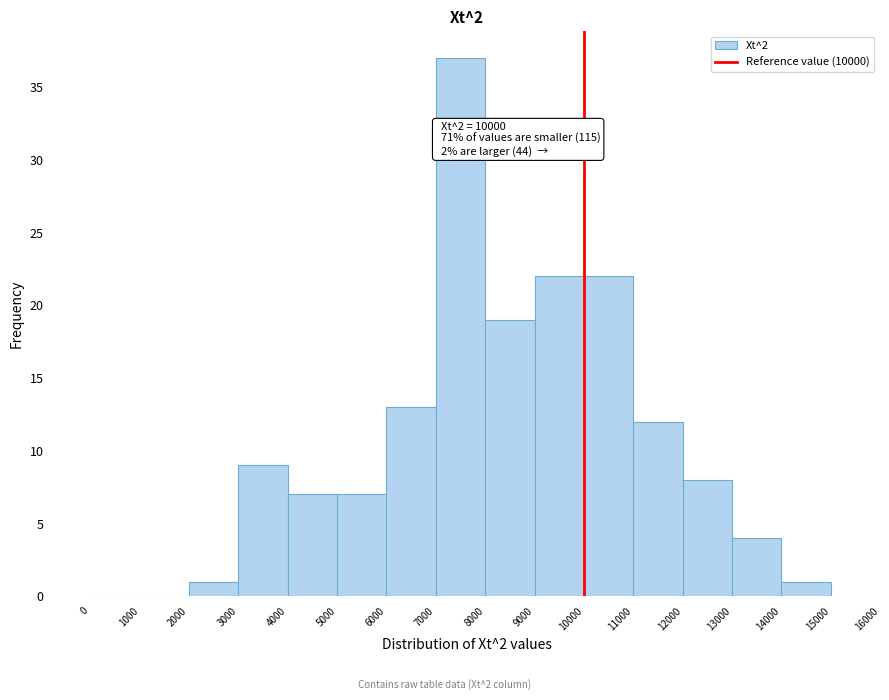

Over which range of the x-axis is the bar tallest?

7000 to 8000